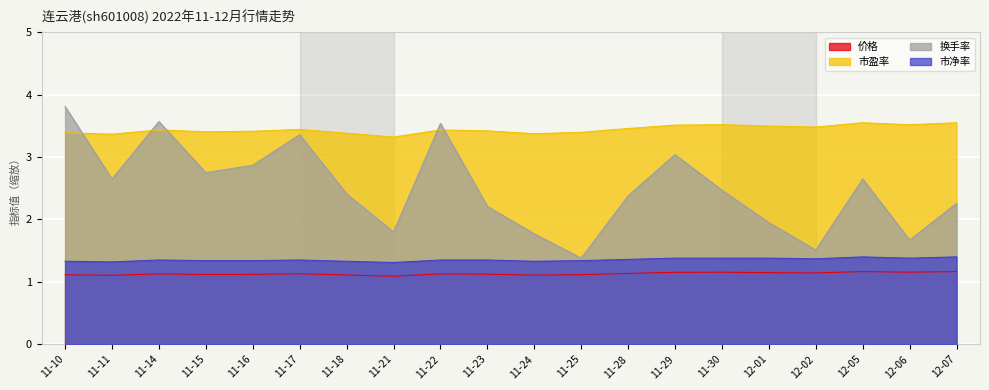

Between 12-05 and 12-02, which is larger?

12-05